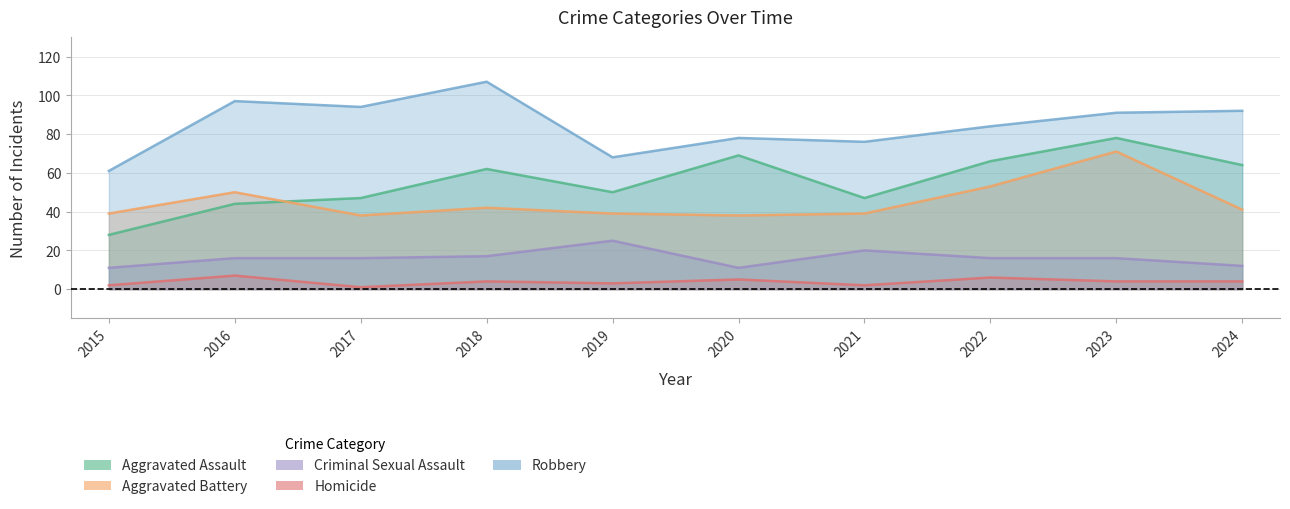

True or false: Homicide has a value of 4 at 2022.

False